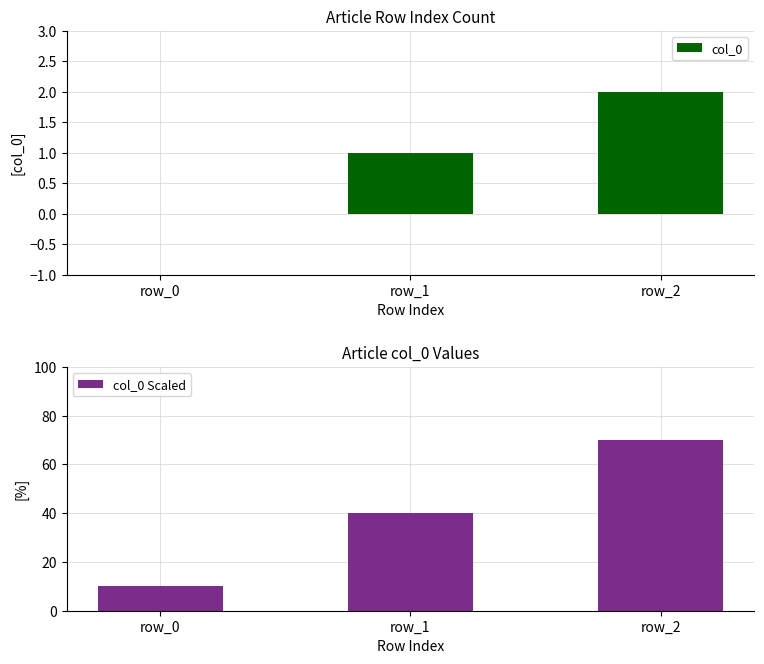

How many col_0 values are between 0 and 2?

3